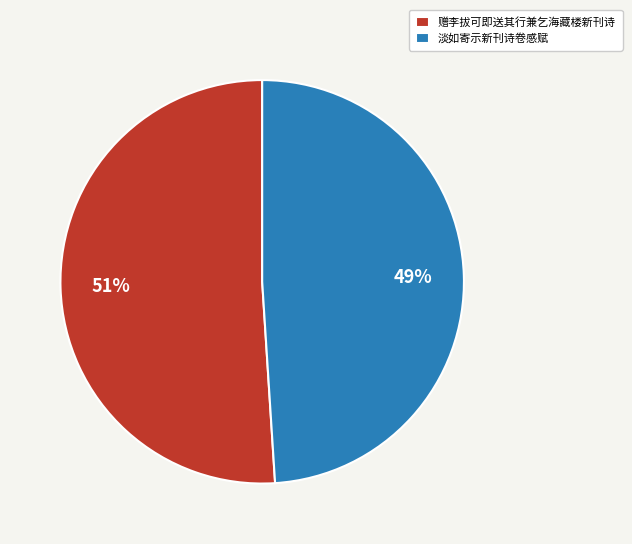

Is the sum of 淡如寄示新刊诗卷感赋 and 赠李拔可即送其行兼乞海藏楼新刊诗 greater than half?

Yes